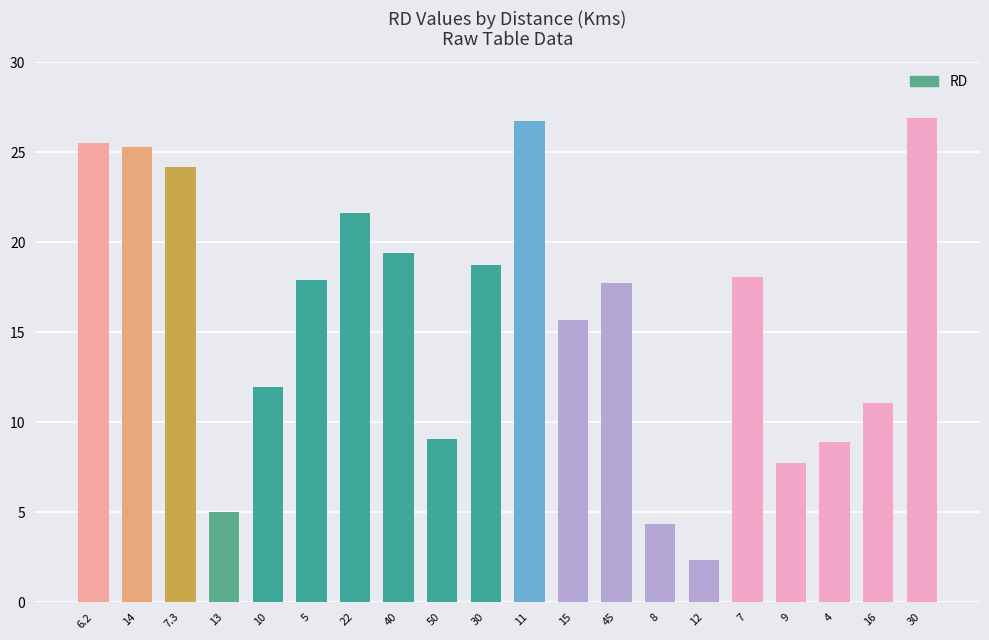

What is the minimum value shown in the chart?

2.4